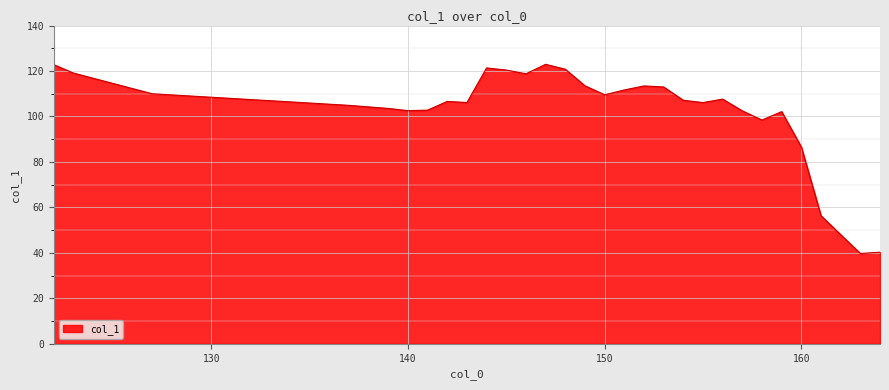

What is the difference between the maximum and minimum values?

83.2